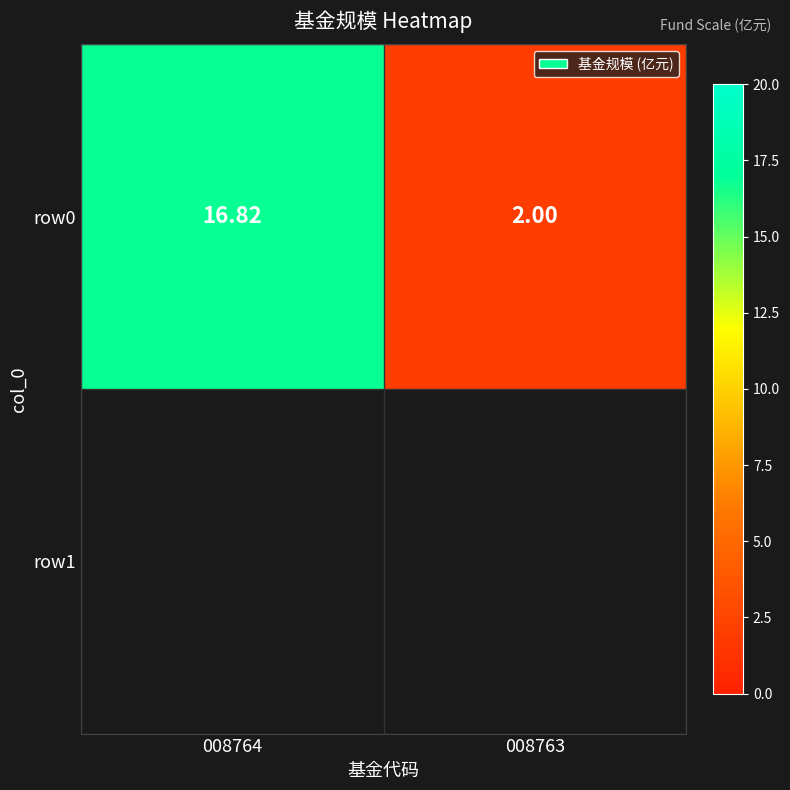

Reading left to right, what are all the values shown in this chart?

16.8	2.0